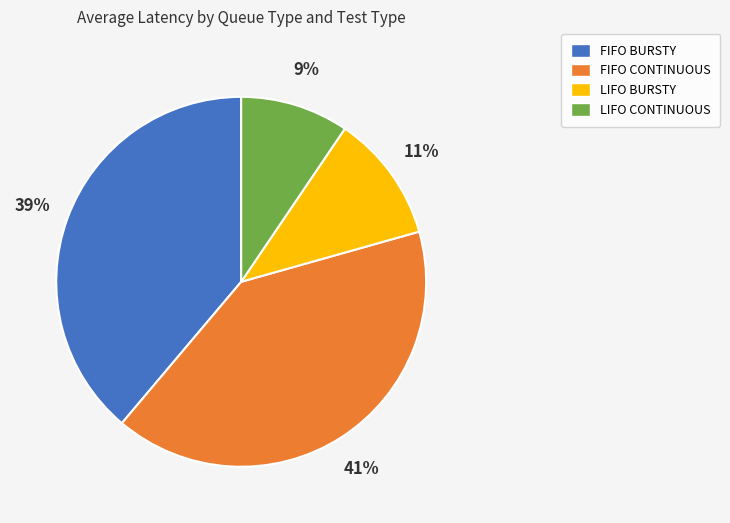

To the nearest percent, what is the combined percentage of FIFO BURSTY and LIFO CONTINUOUS?

48%